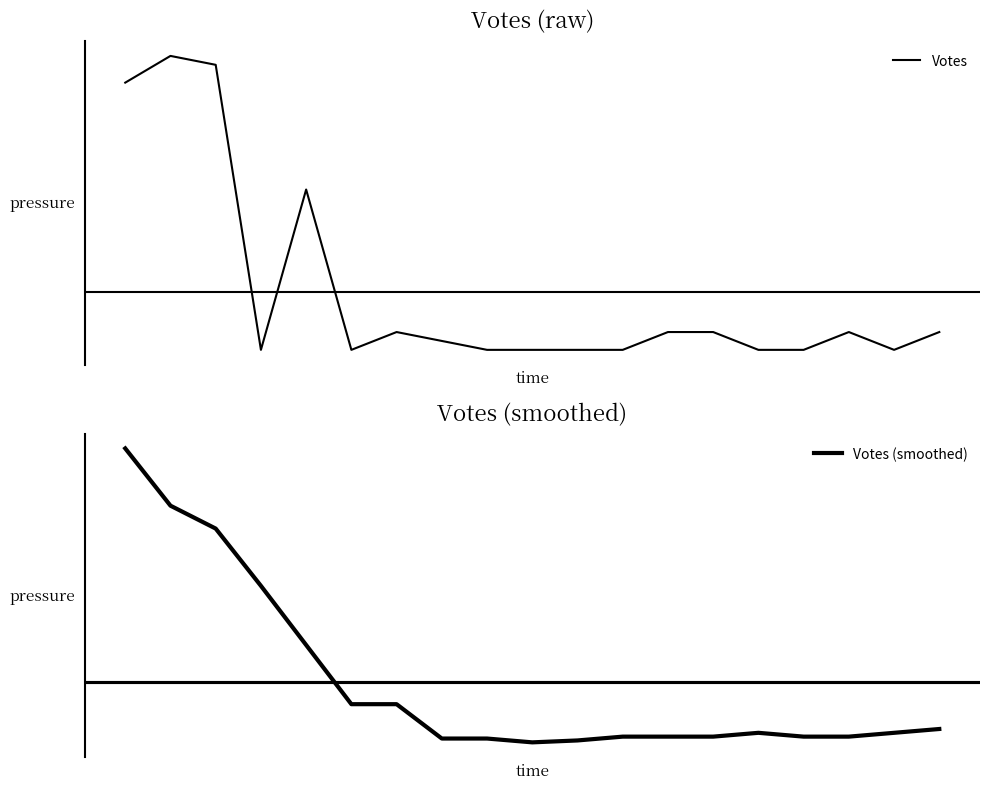

True or false: Votes has a value of 53.8 at 1.

False